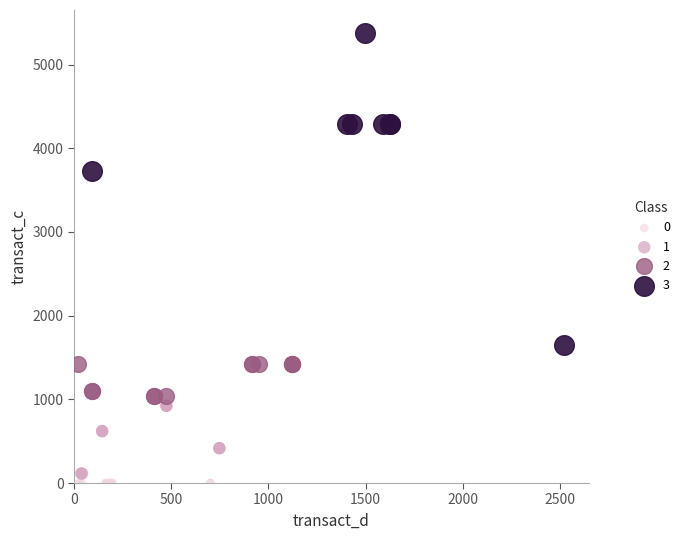

Which series reaches the maximum Y coordinate?

3